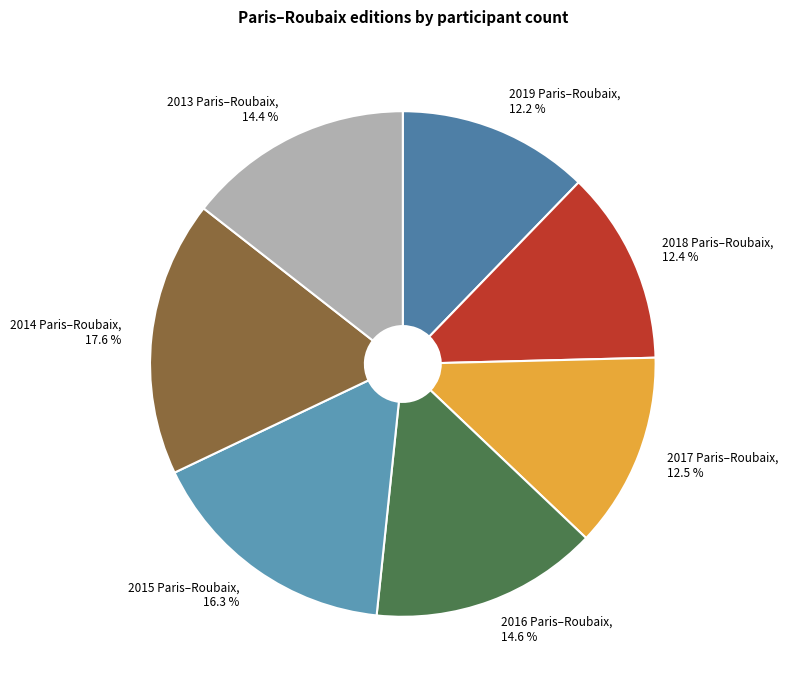

Which has a higher value, 2018 Paris–Roubaix or 2013 Paris–Roubaix?

2013 Paris–Roubaix